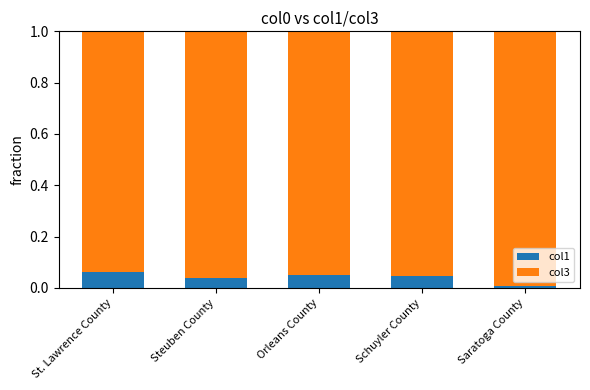

Is it true that col1 equals 0.0 at Orleans County?

True